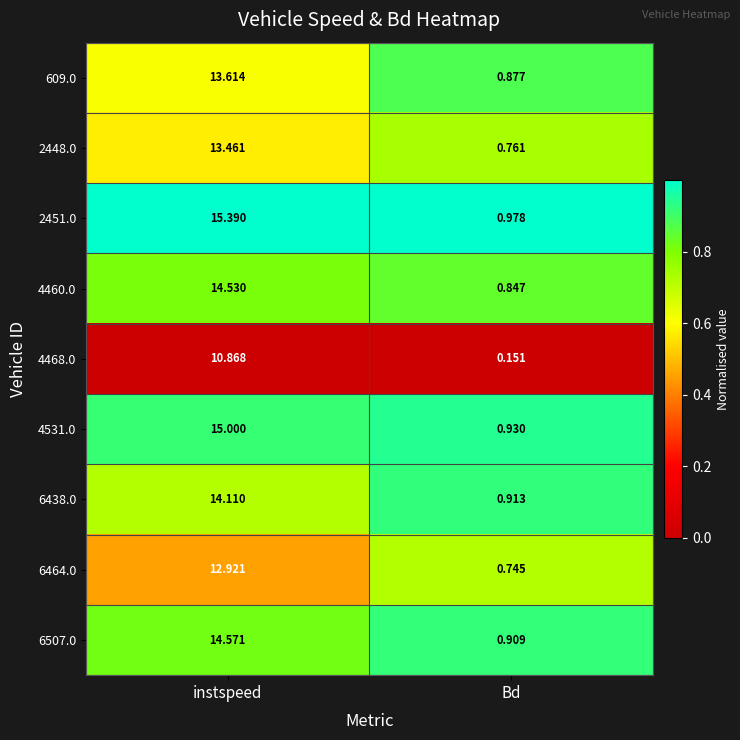

Rank the categories by 6464.0 value from highest to lowest.

instspeed, Bd